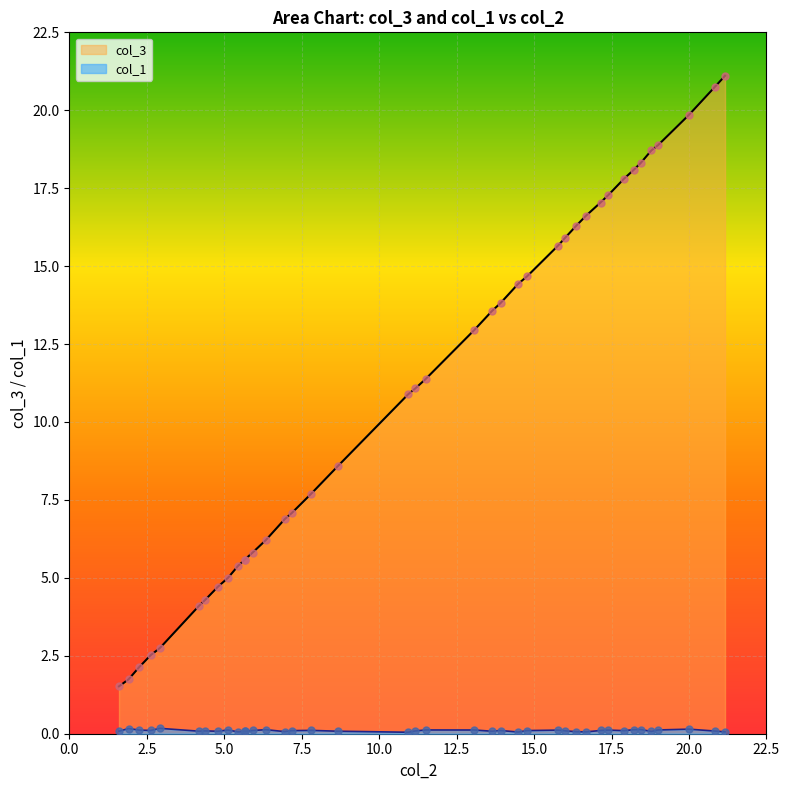

Which series reaches the minimum Y coordinate?

col_1